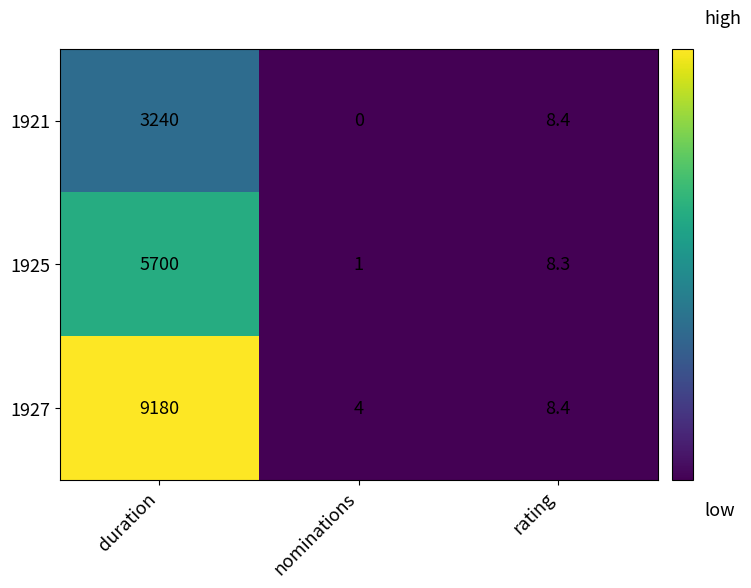

What is the difference between the maximum and minimum values in the 1925 series?

5699.0